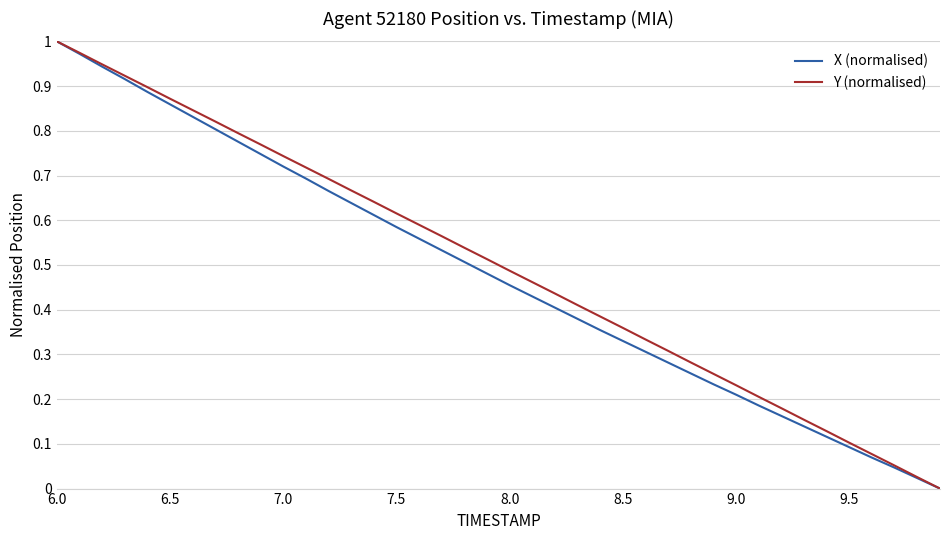

What is the maximum value shown in the chart?

1.0